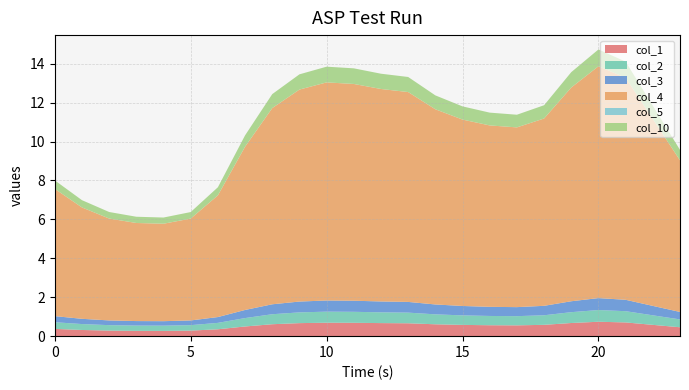

Reading left to right, what are all the values shown in this chart?

col_1: 0.4	0.3	0.3	0.3	0.3	0.3	0.4	0.5	0.6	0.7	0.7	0.7	0.7	0.7	0.6	0.6	0.6	0.6	0.6	0.7	0.7	0.7	0.6	0.5
col_2: 0.3	0.3	0.3	0.3	0.3	0.3	0.3	0.4	0.5	0.6	0.6	0.6	0.6	0.5	0.5	0.5	0.5	0.5	0.5	0.6	0.6	0.6	0.5	0.4
col_3: 0.3	0.3	0.2	0.2	0.2	0.2	0.3	0.4	0.5	0.6	0.6	0.6	0.6	0.5	0.5	0.5	0.5	0.5	0.5	0.6	0.6	0.6	0.5	0.4
col_4: 6.5	5.7	5.2	5.0	5.0	5.2	6.3	8.4	10.1	10.9	11.2	11.1	10.9	10.8	10.0	9.6	9.3	9.2	9.6	11.0	11.9	11.4	9.6	7.8
col_5: 0.0	0.0	0.0	0.0	0.0	0.0	0.0	0.0	0.0	0.0	0.0	0.0	0.0	0.0	0.0	0.0	0.0	0.0	0.0	0.0	0.0	0.0	0.0	0.0
col_10: 0.4	0.4	0.3	0.3	0.3	0.3	0.4	0.6	0.7	0.8	0.8	0.8	0.8	0.8	0.7	0.7	0.7	0.7	0.7	0.8	0.9	0.8	0.7	0.5